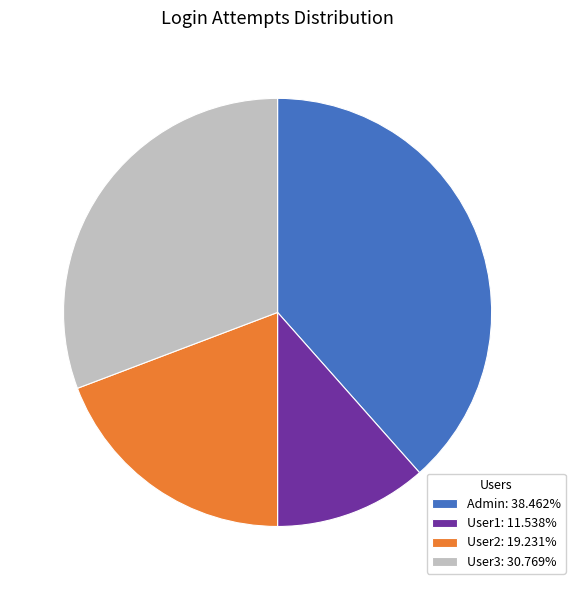

Is there any slice that represents more than half of the pie?

No